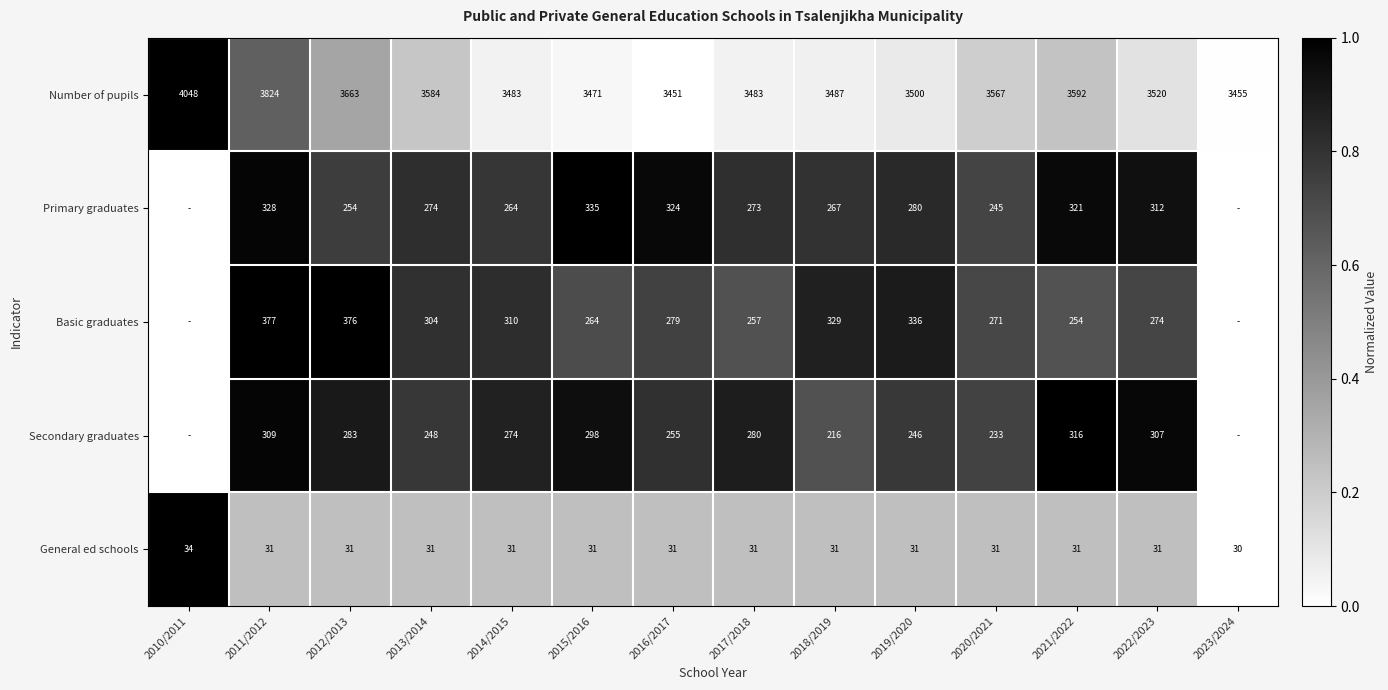

True or false: Number of pupils has a value of 3592 at 2021/2022.

True